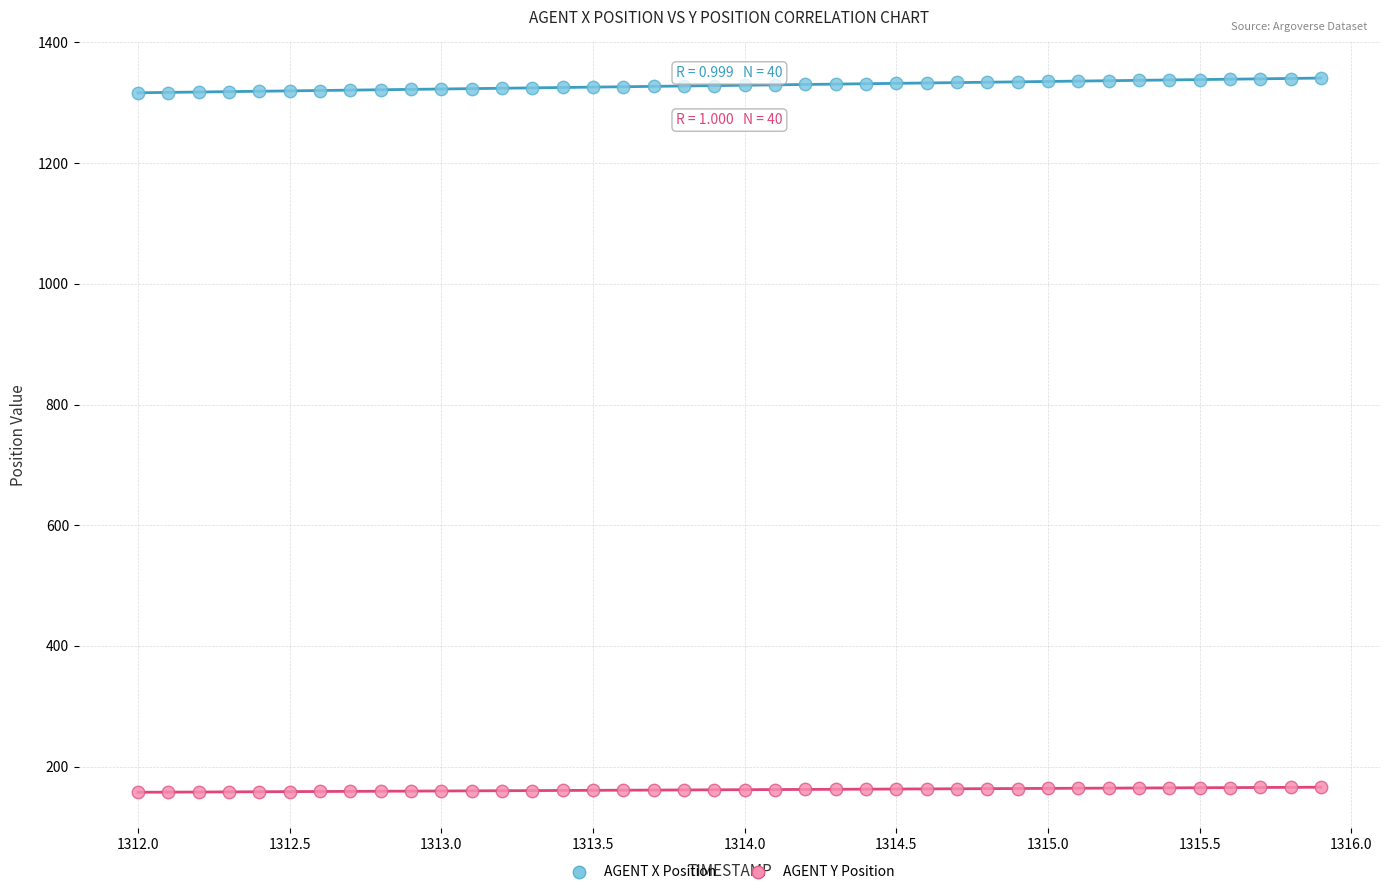

Which series reaches the minimum Y coordinate?

AGENT Y Position